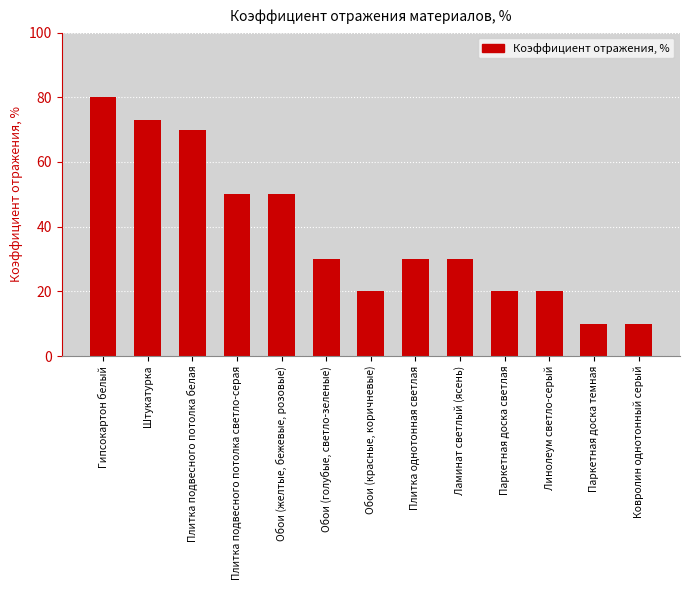

Count the number of categories in the chart.

13